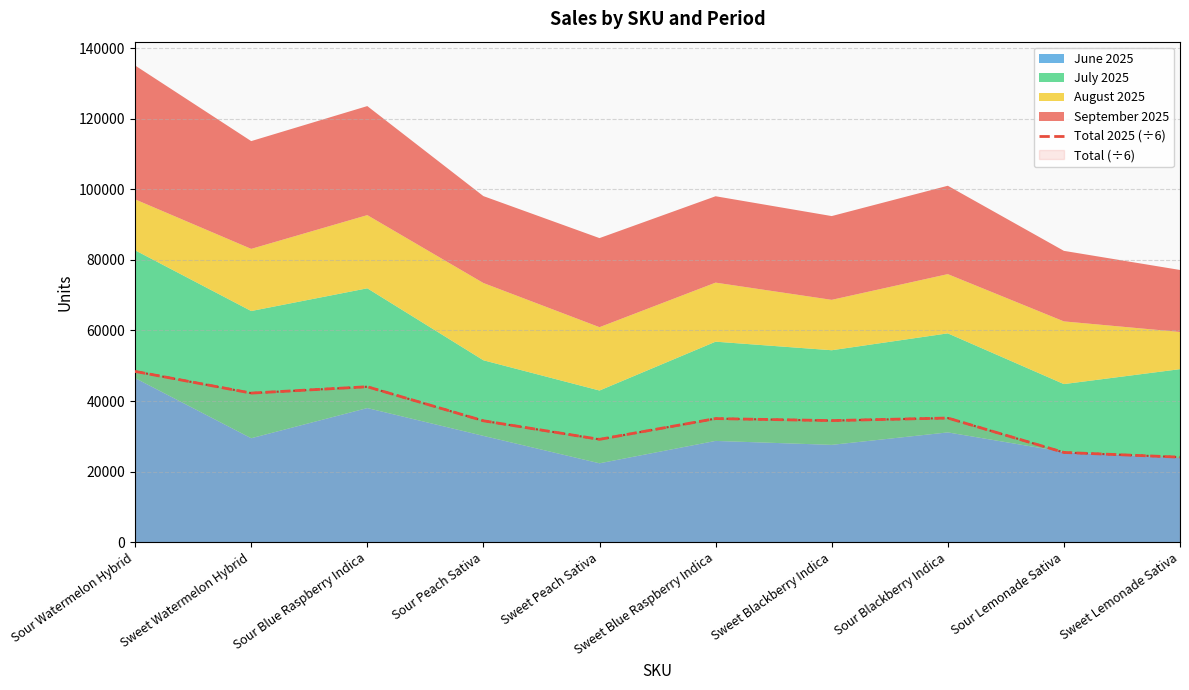

Reading right to left, what are all the values shown in this chart?

Sweet Lemonade Sativa=24097.3	Sour Lemonade Sativa=25431.7	Sour Blackberry Indica=35183.0	Sweet Blackberry Indica=34457.3	Sweet Blue Raspberry Indica=35029.3	Sweet Peach Sativa=29141.8	Sour Peach Sativa=34402.5	Sour Blue Raspberry Indica=44051.2	Sweet Watermelon Hybrid=42248.8	Sour Watermelon Hybrid=48390.8